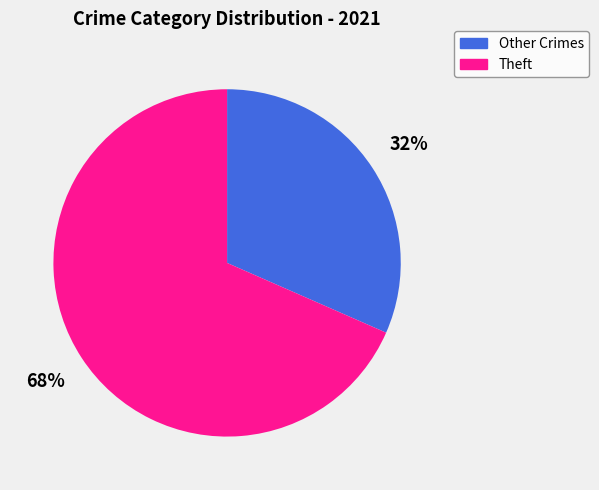

To the nearest percent, what is the average slice percentage?

50%